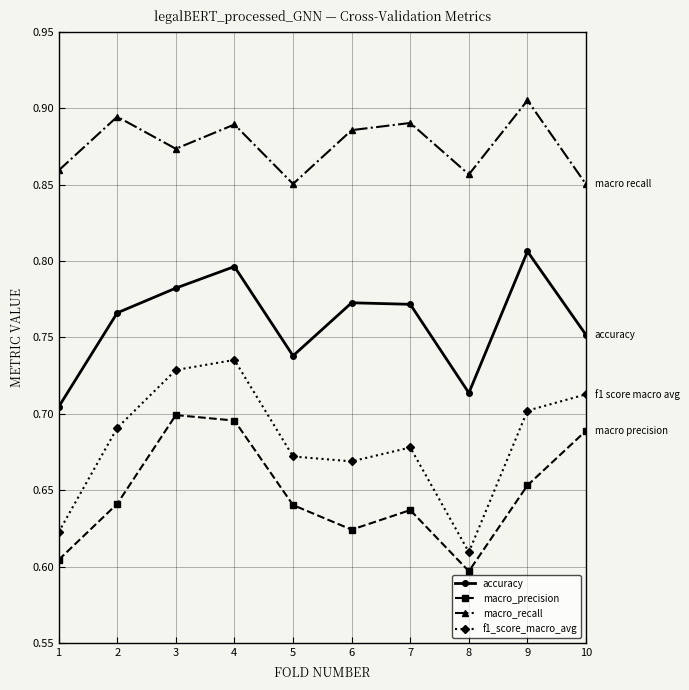

Is it true that macro_precision equals 0.7 at 9?

True